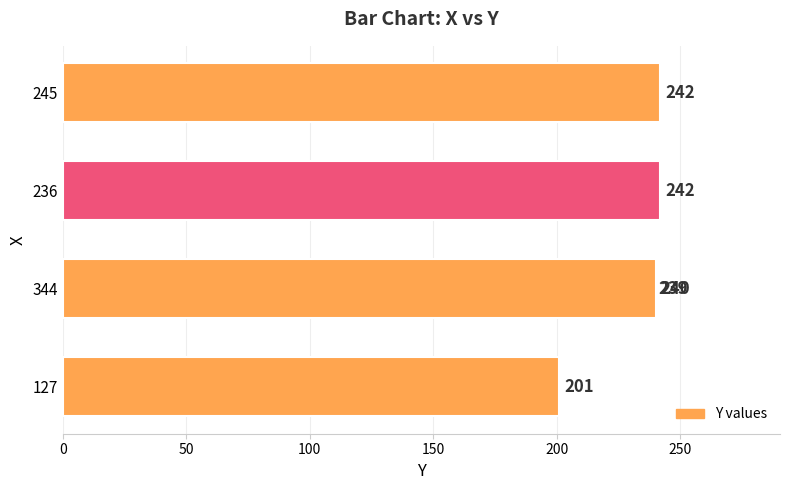

What is the minimum value shown in the chart?

201